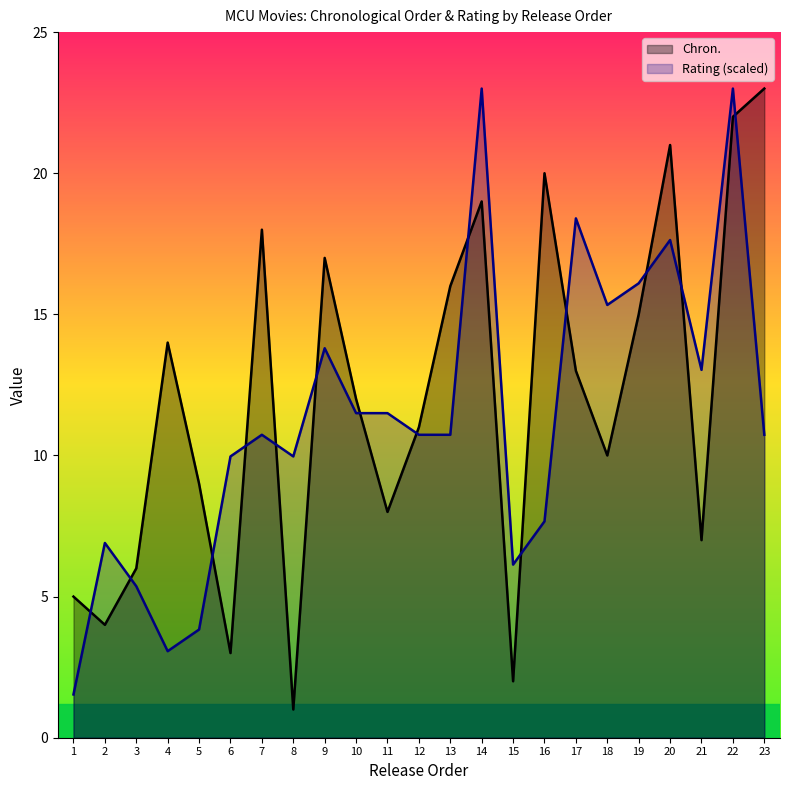

Between 21 and 16, which is larger?

16